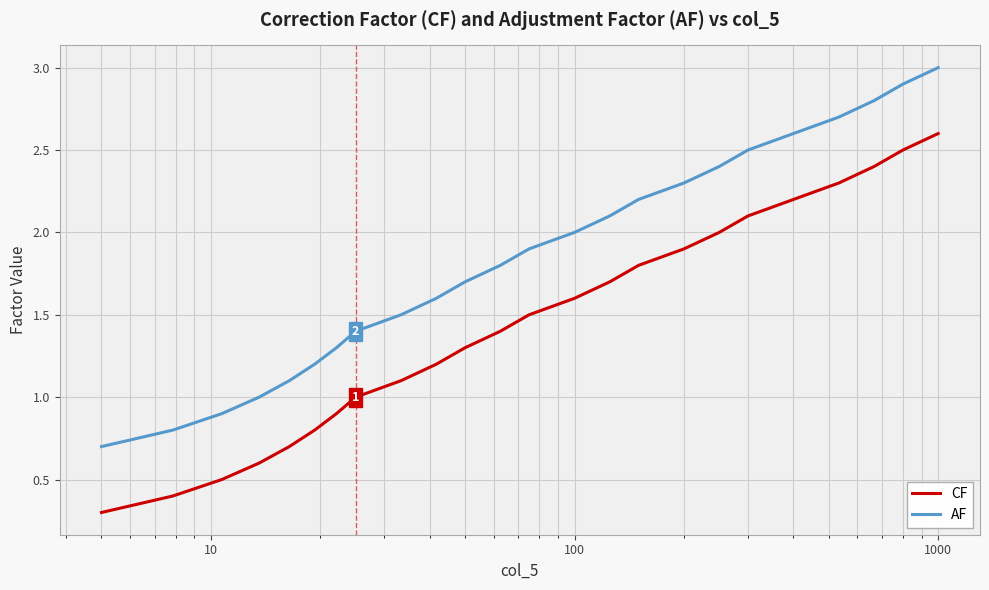

True or false: AF and CF intersect in this chart.

False